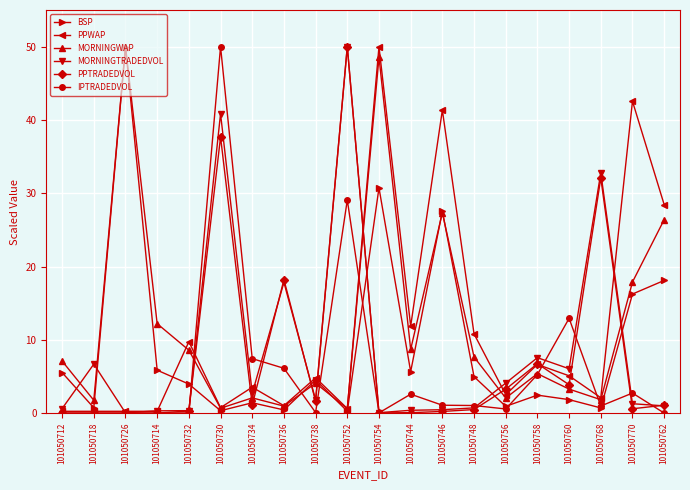

The value of MORNINGTRADEDVOL at 101050768 is 11.8. True or false?

False